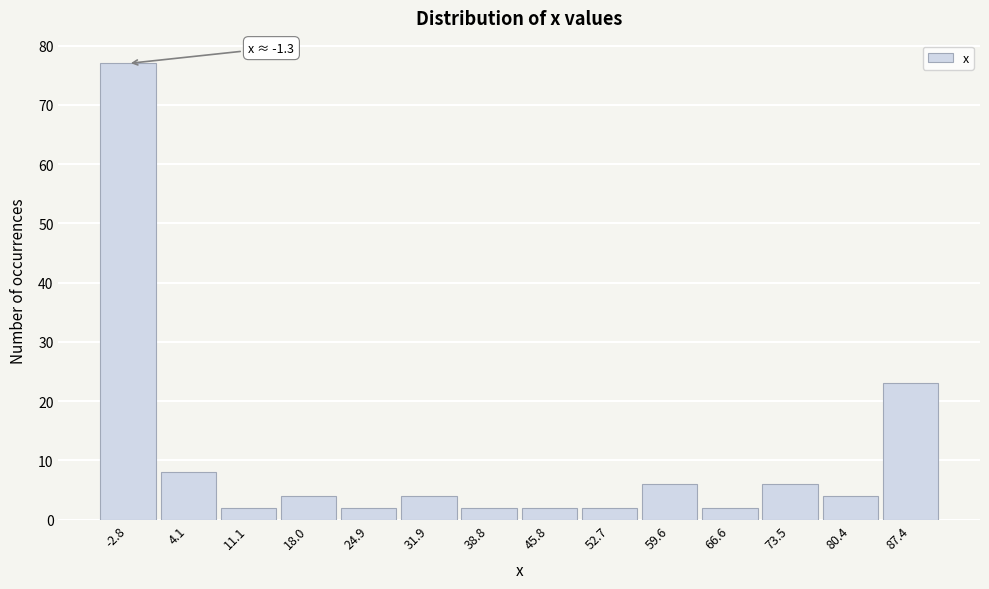

Reading left to right, list all the values displayed in this chart.

77	8	2	4	2	4	2	2	2	6	2	6	4	23